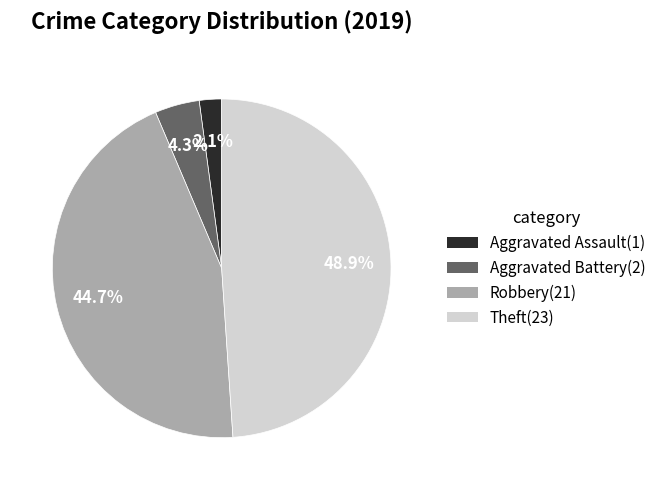

What percentage is the Robbery slice, to the nearest percent?

45%